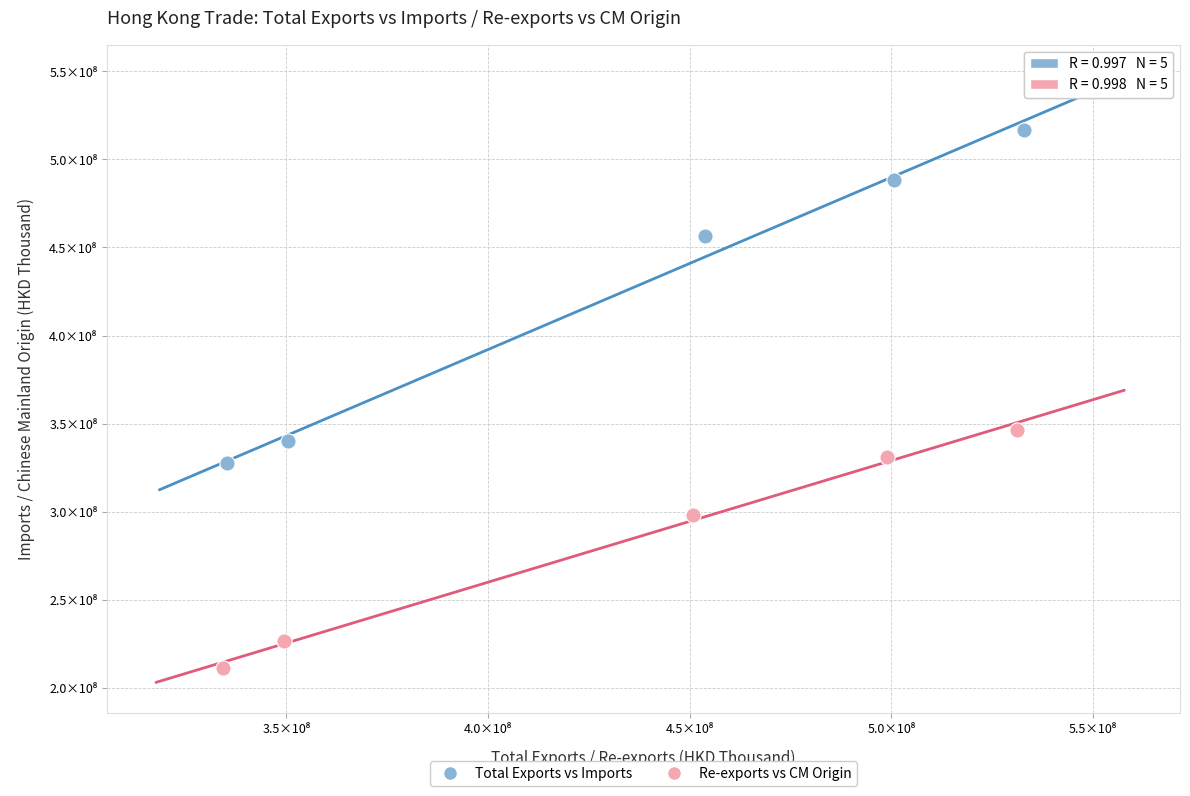

Which series has the largest Y range (max minus min)?

Total Exports vs Imports